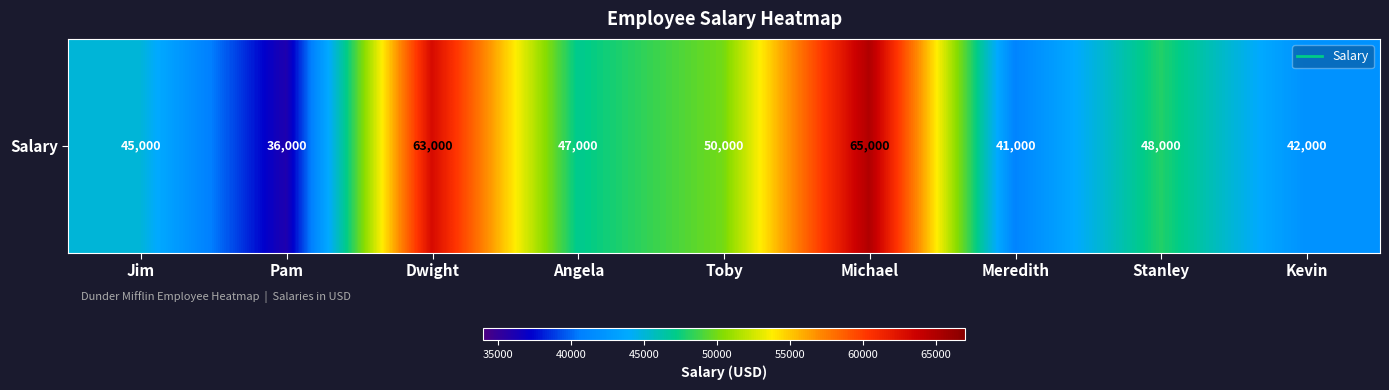

List the labels in order of value, largest first.

Michael, Dwight, Toby, Stanley, Angela, Jim, Kevin, Meredith, Pam